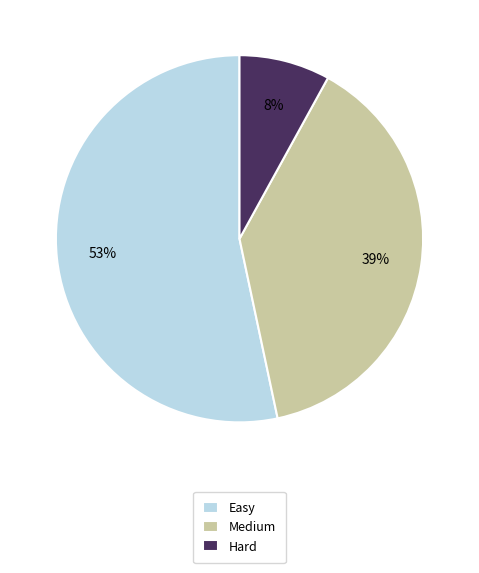

Which category has the smallest portion of the pie?

Hard